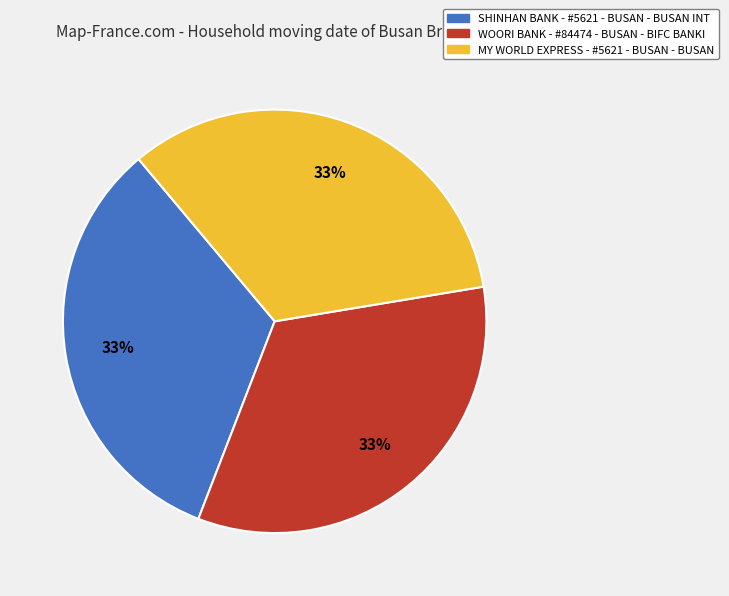

What is the ratio of the value at SHINHAN BANK - #5621 - BUSAN - BUSAN INT to the value at MY WORLD EXPRESS - #5621 - BUSAN - BUSAN?

1.0